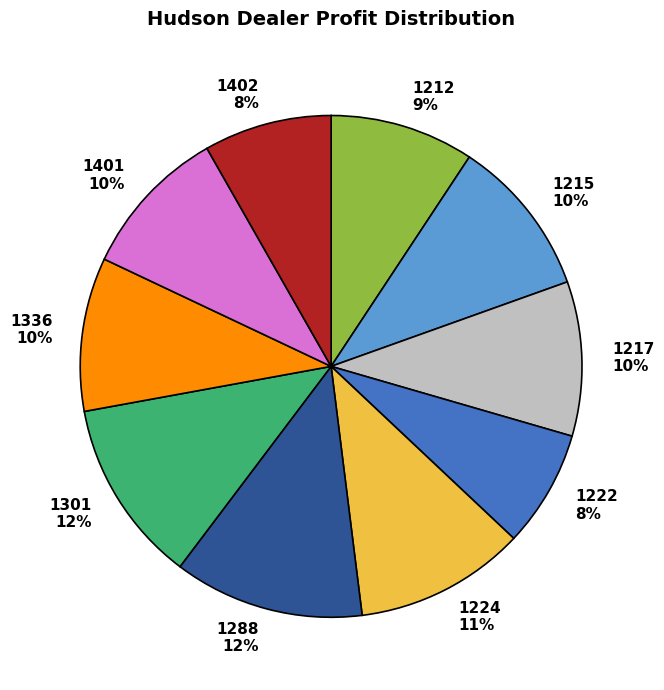

Count the number of slices in the pie.

10